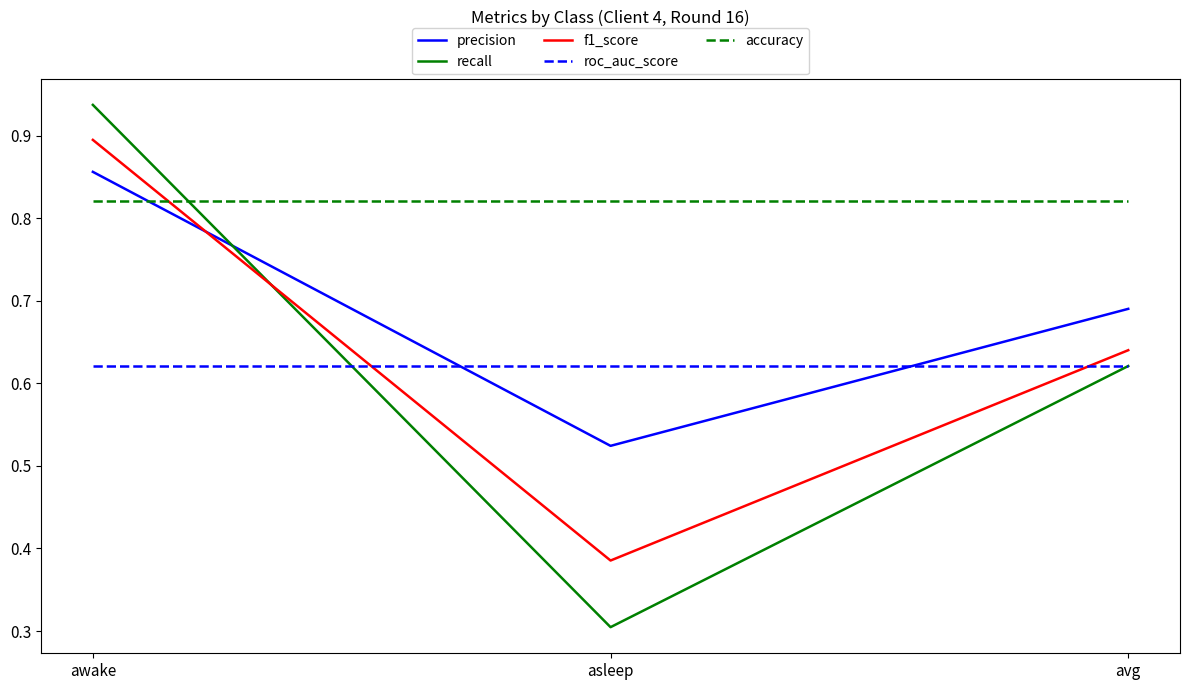

Which label corresponds to the largest value in the chart?

awake